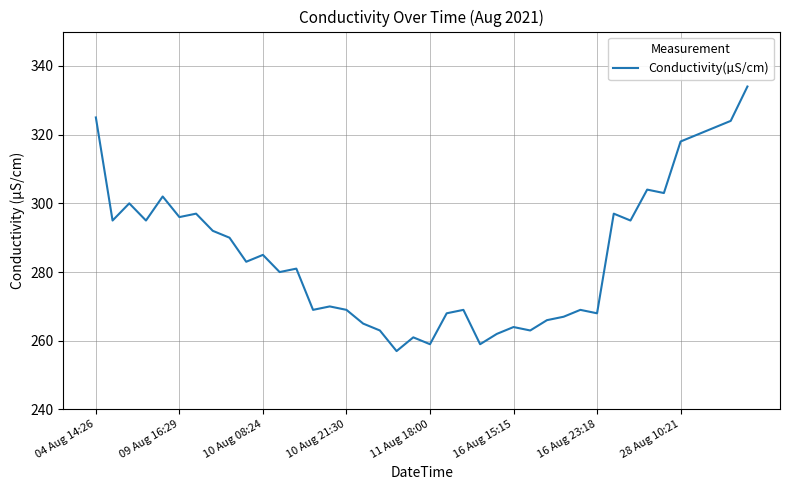

What is the smallest value displayed?

257